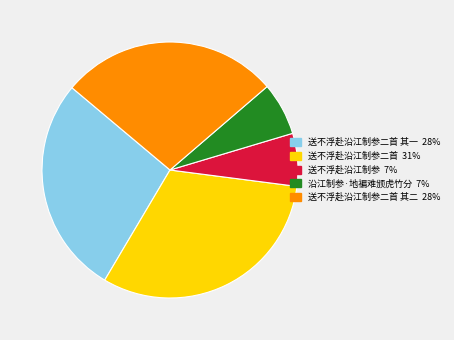

Does any single category account for the majority?

No